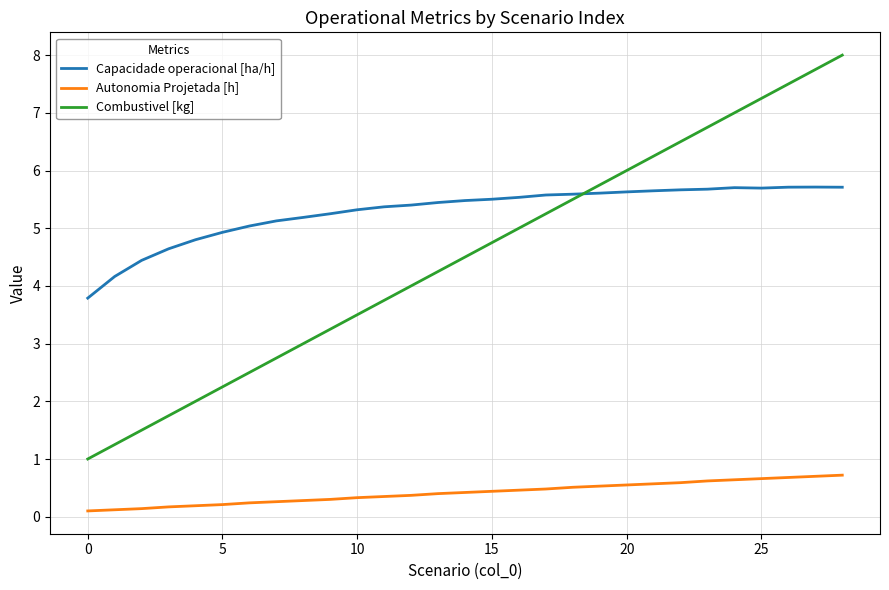

Which series has the widest spread of values?

Combustivel [kg]